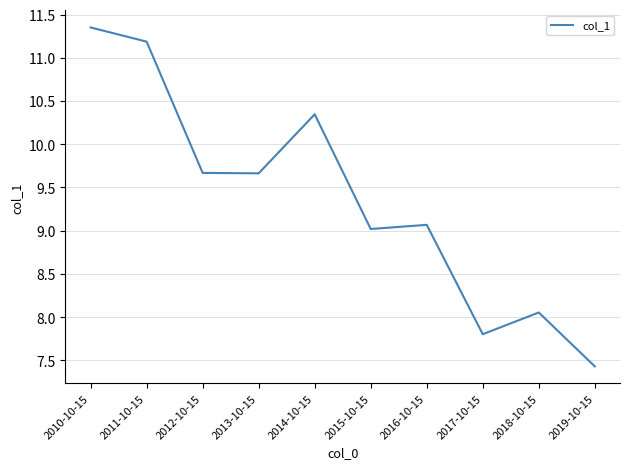

What is the minimum value shown in the chart?

7.4